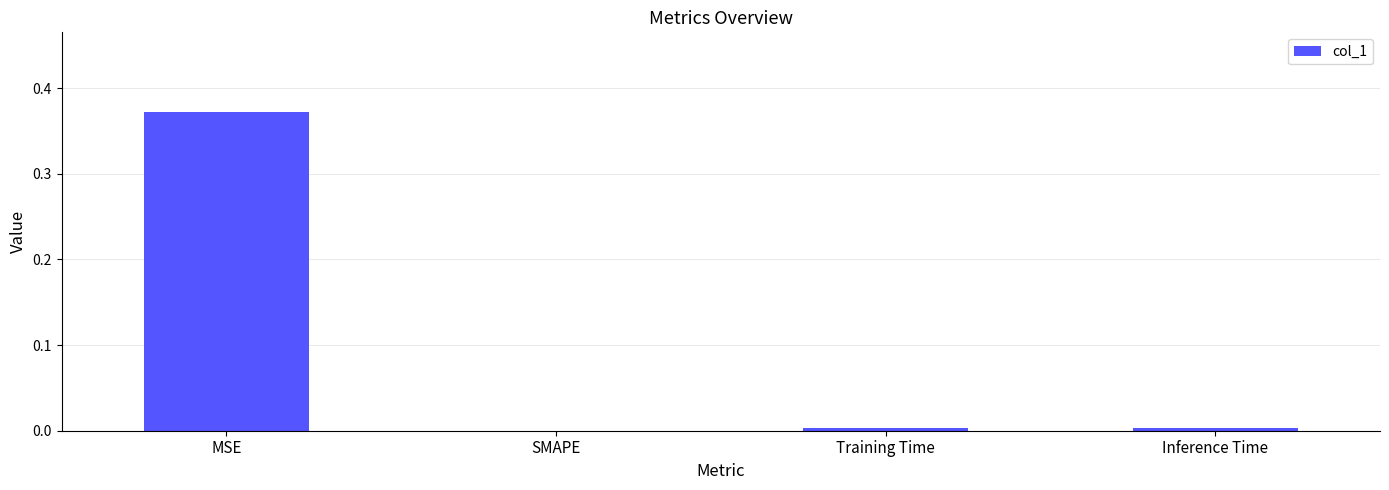

What is the average value?

0.1